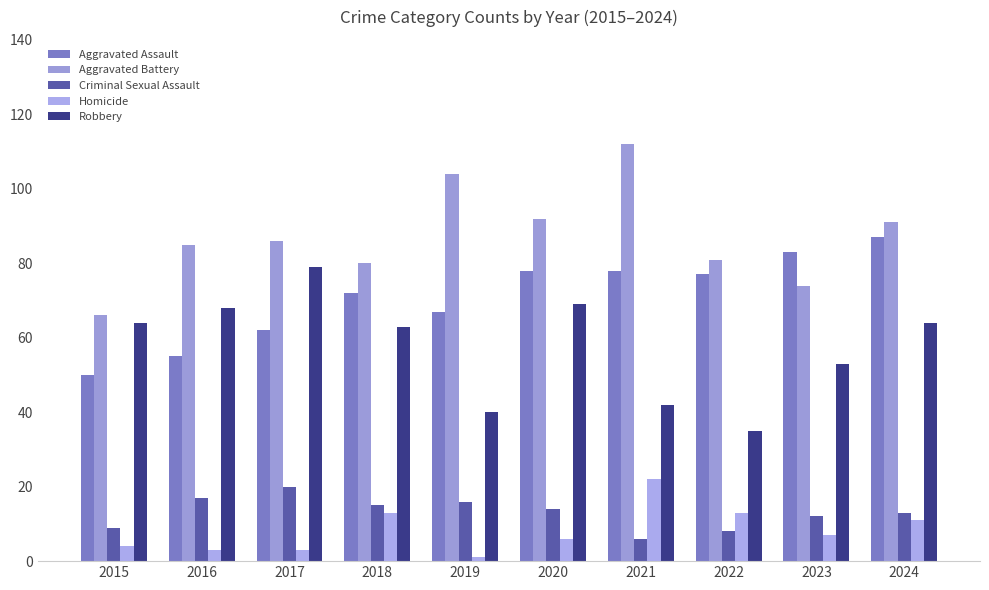

What is the value of the Robbery bar at the 3rd from the left?

79